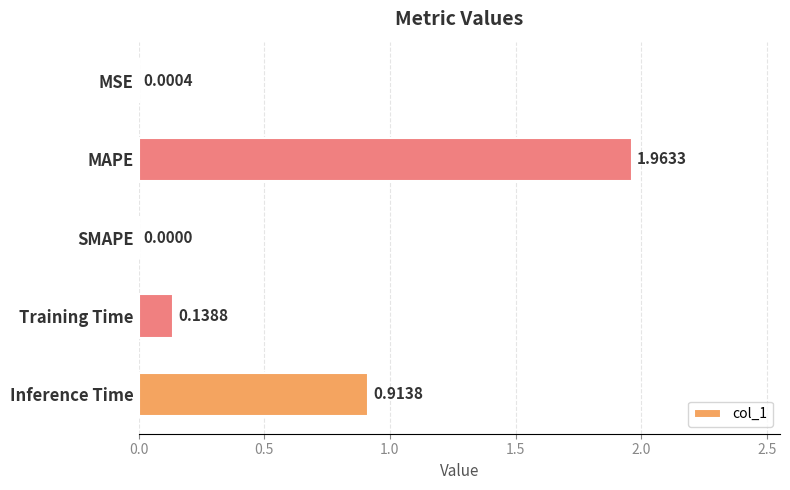

What is the sum of all values?

3.0